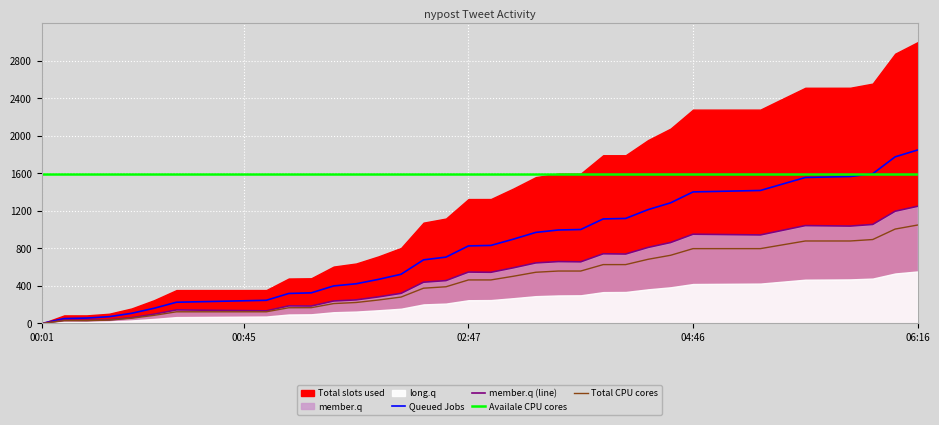

True or false: member.q (line) and Availale CPU cores intersect in this chart.

False